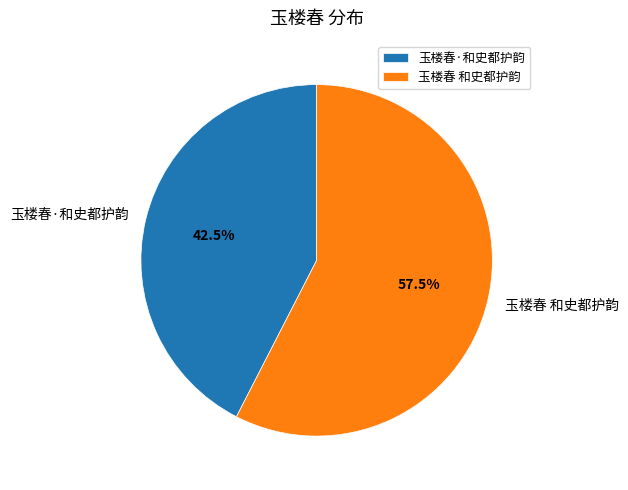

Is the sum of 玉楼春·和史都护韵 and 玉楼春 和史都护韵 greater than half?

Yes